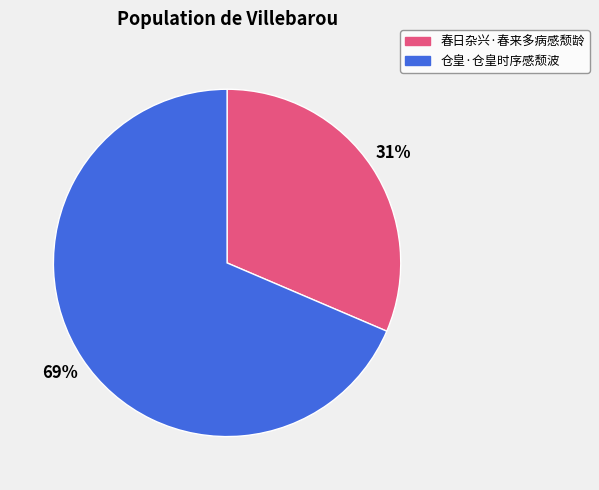

To the nearest percent, what is the average slice percentage?

50%